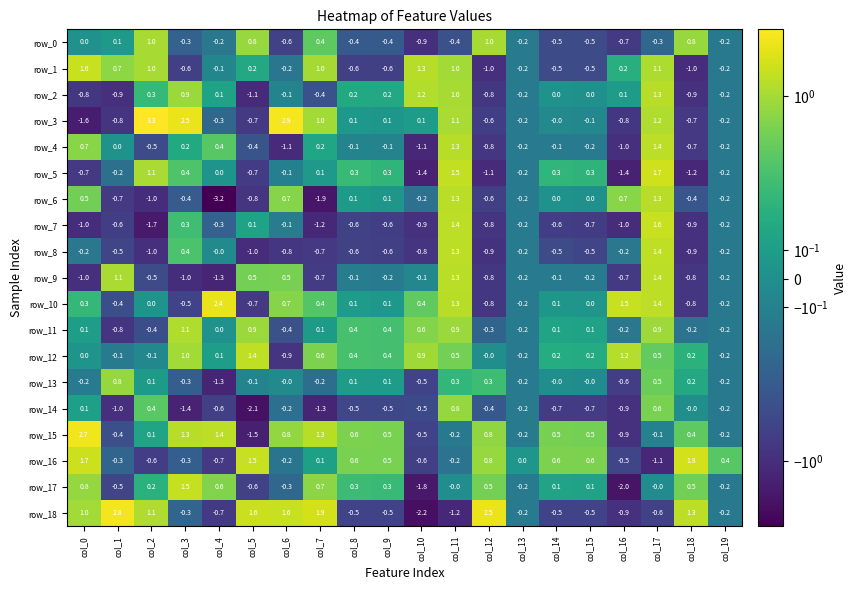

How many data points in row_12 are less than 0?

5